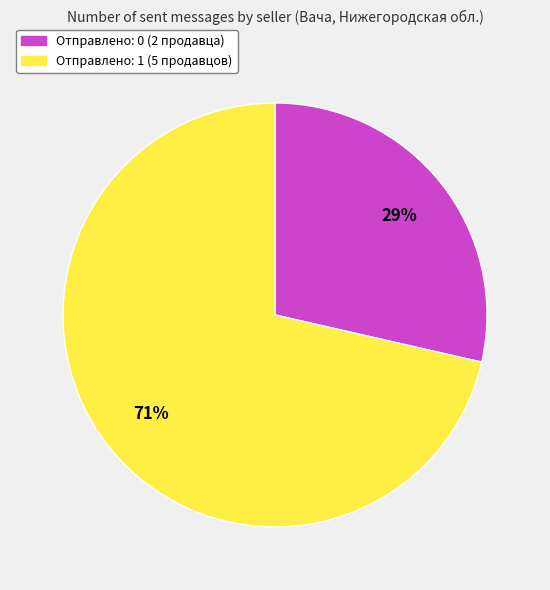

To the nearest percent, what is the average slice percentage?

50%